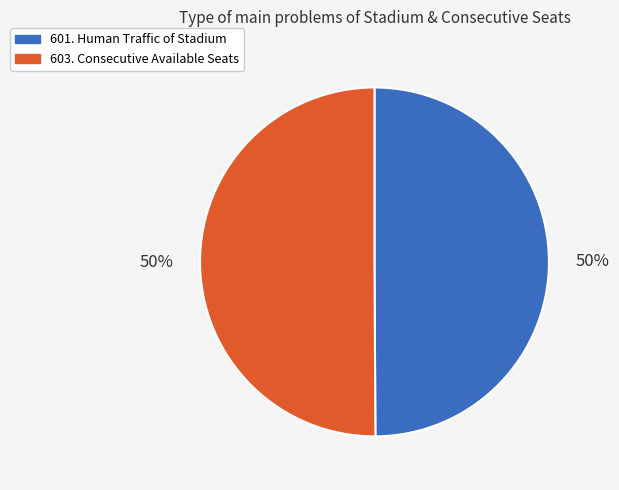

Combined, do 601. Human Traffic of Stadium and 603. Consecutive Available Seats account for over 50%?

Yes